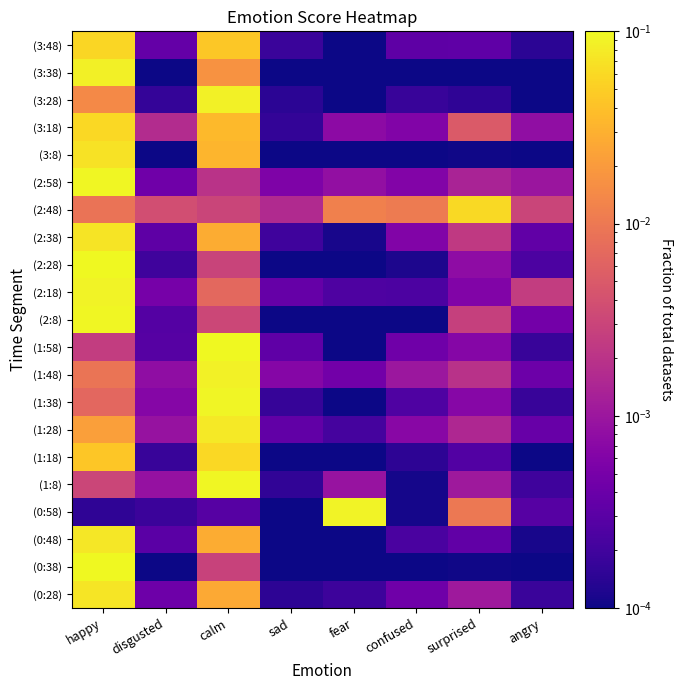

How many categories are shown in the chart?

8